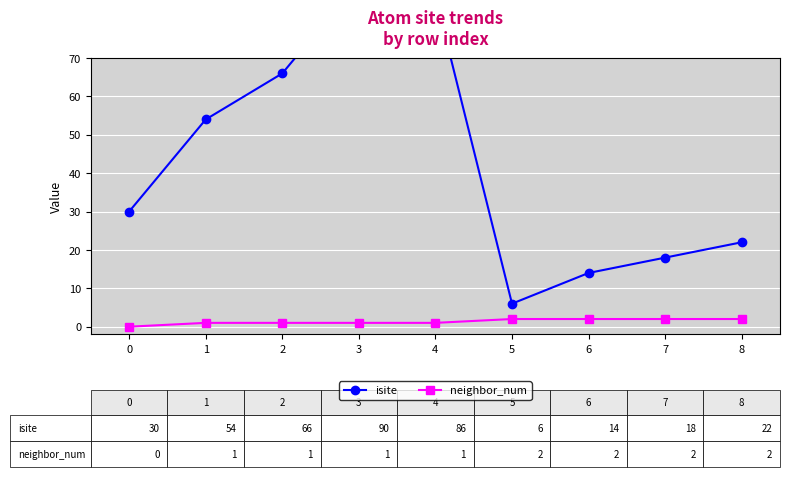

How many lines are shown in the chart?

2